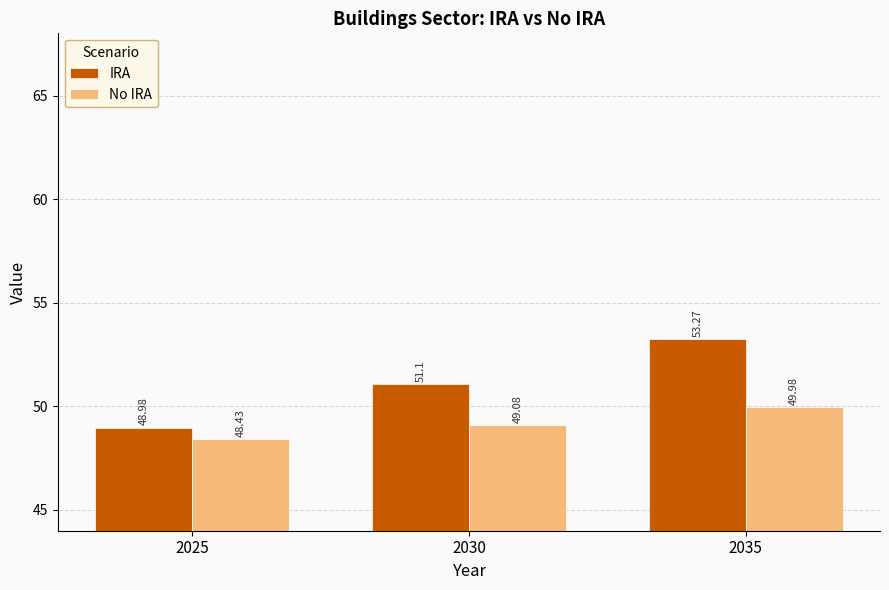

True or false: No IRA has a value of 24.2 at 2030.

False